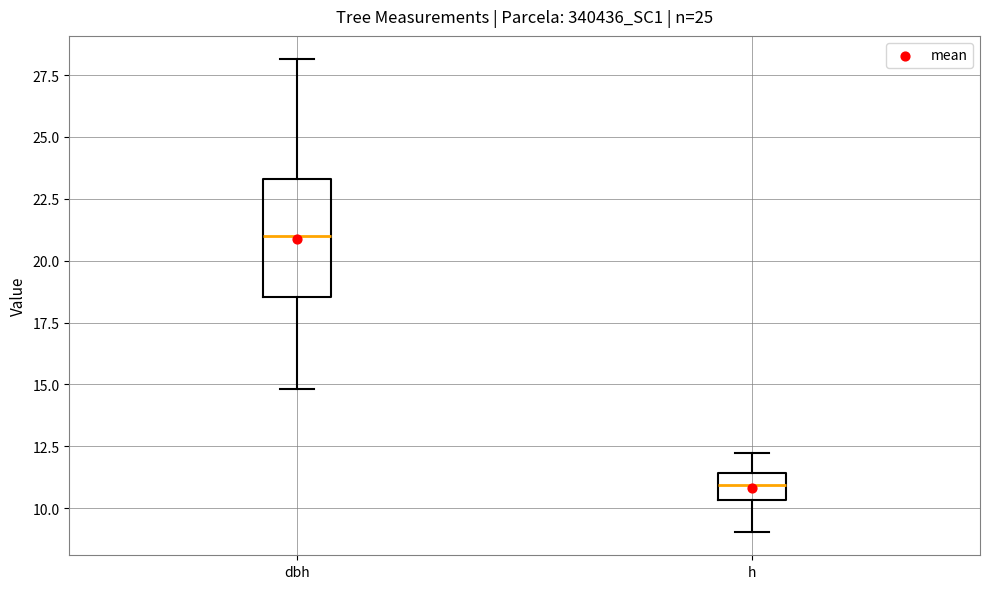

Which box has the lowest median line?

h